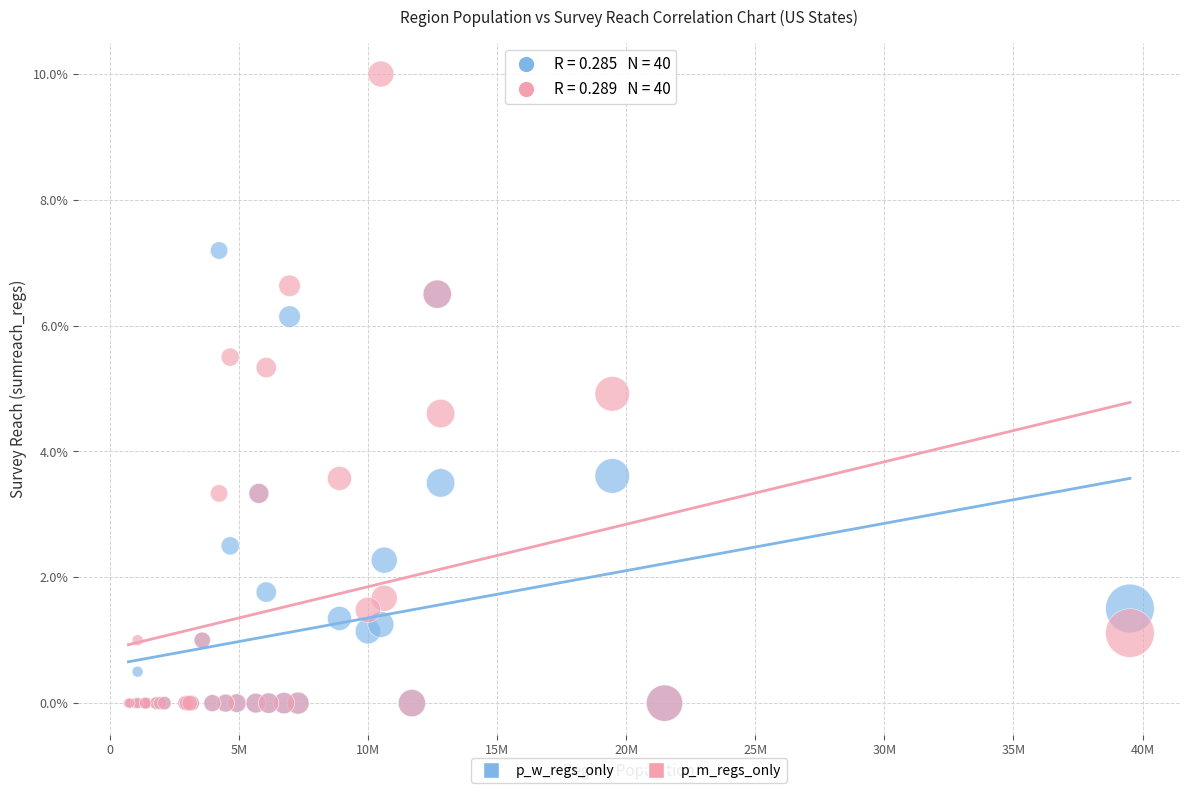

Which series contains the highest Y value?

p_m_regs_only